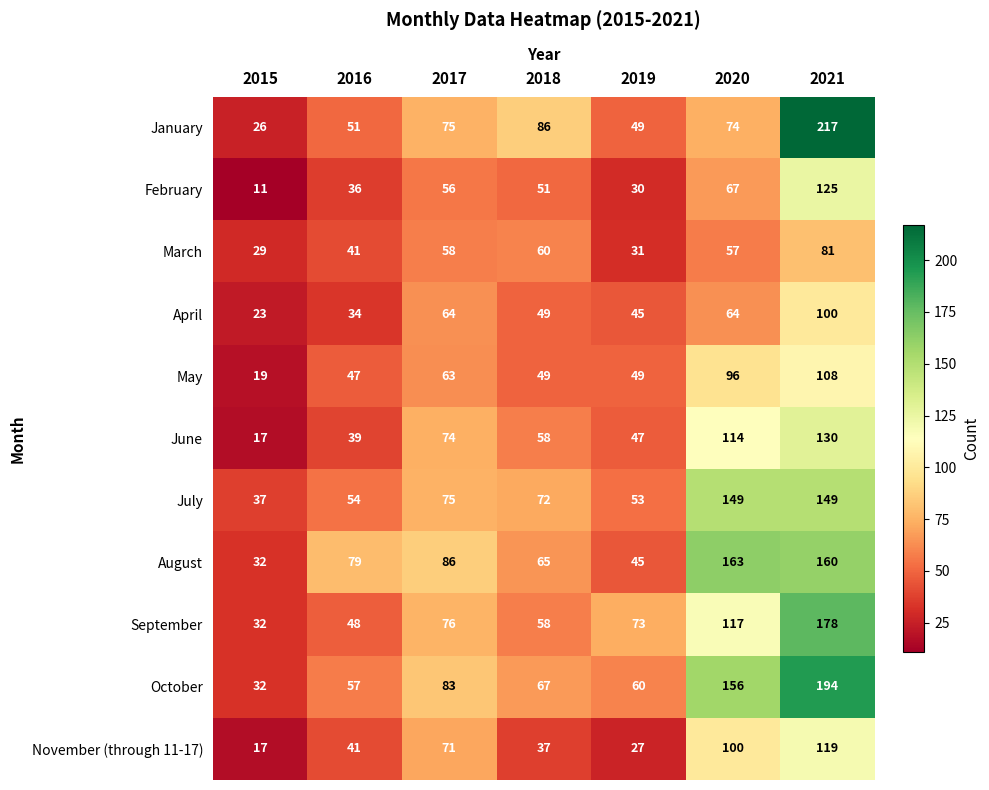

Rank the categories by November (through 11-17) value from lowest to highest.

2015, 2019, 2018, 2016, 2017, 2020, 2021